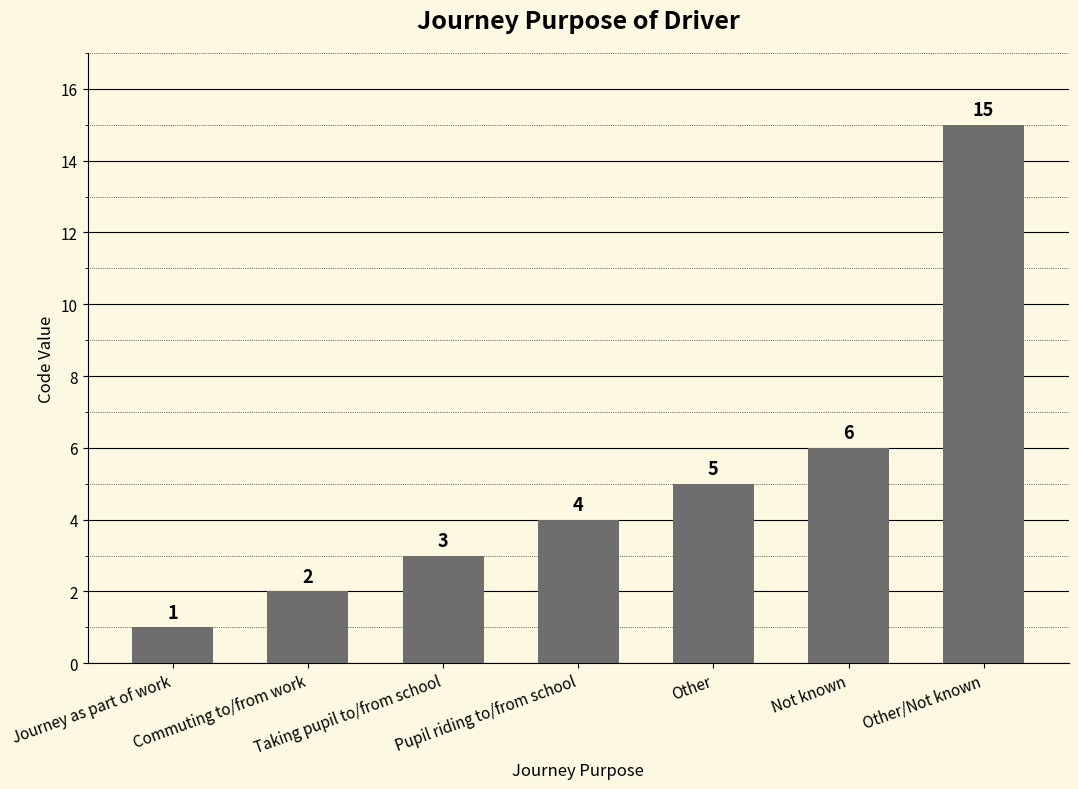

Reading left to right, what are all the values shown in this chart?

1	2	3	4	5	6	15